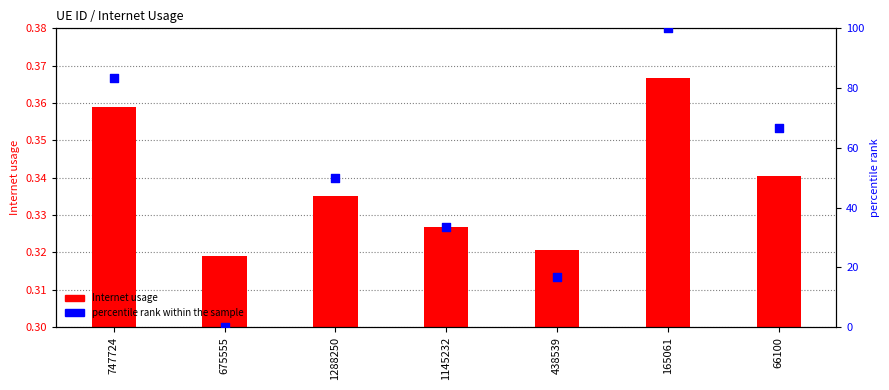

Is the value of percentile rank within the sample at 66100 greater than the value of Internet usage at 1288250?

Yes